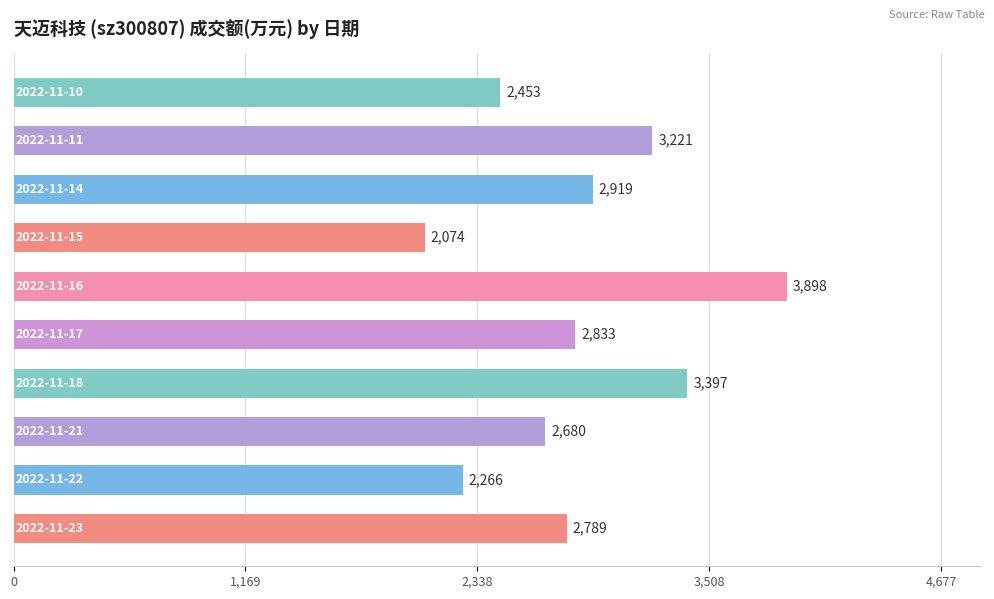

What is the minimum value shown in the chart?

2074